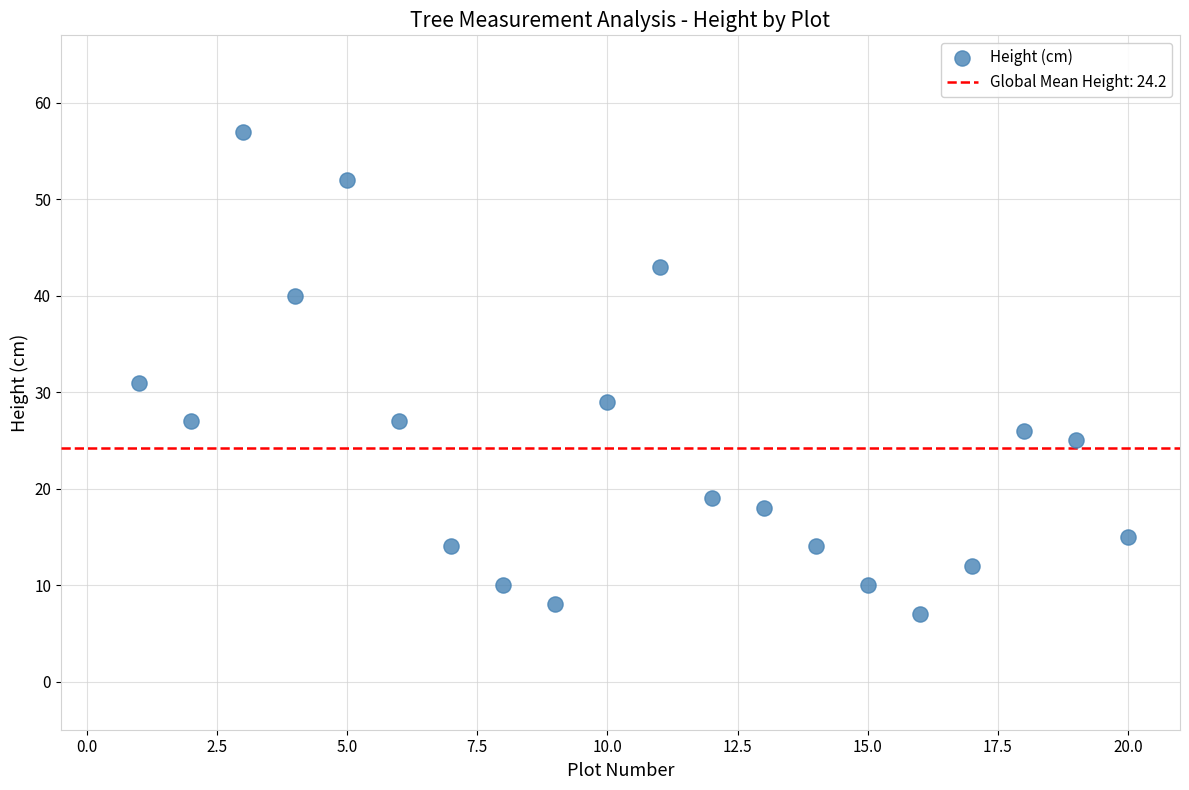

What is the range of Y values (max minus min)?

50